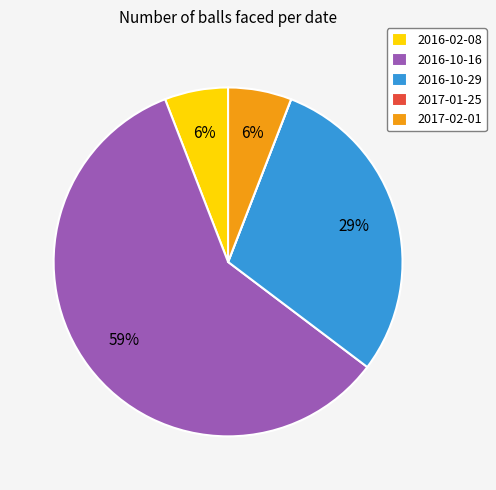

To the nearest percent, what portion does 2017-02-01 represent?

6%